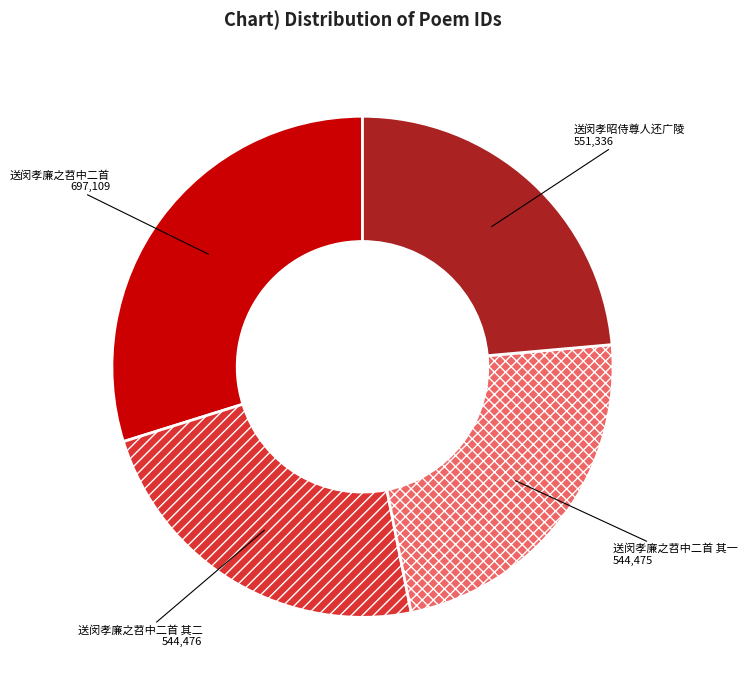

Is there any slice that represents more than half of the pie?

No